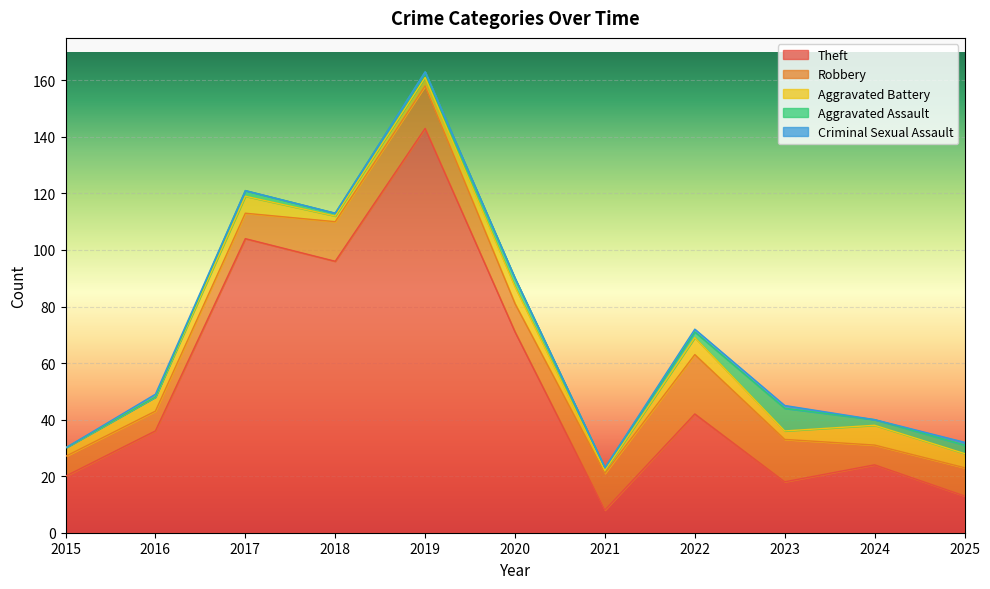

How many interior local peaks does the Robbery series have?

2